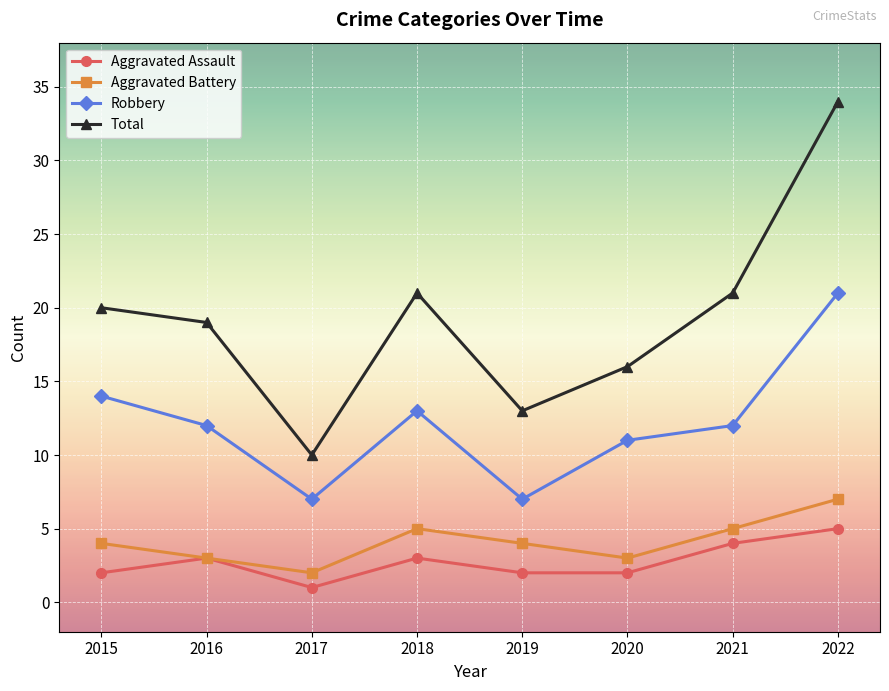

Reading left to right, extract all data points from this chart.

Aggravated Assault: 2015=2	2016=3	2017=1	2018=3	2019=2	2020=2	2021=4	2022=5
Aggravated Battery: 2015=4	2016=3	2017=2	2018=5	2019=4	2020=3	2021=5	2022=7
Robbery: 2015=14	2016=12	2017=7	2018=13	2019=7	2020=11	2021=12	2022=21
Total: 2015=20	2016=19	2017=10	2018=21	2019=13	2020=16	2021=21	2022=34